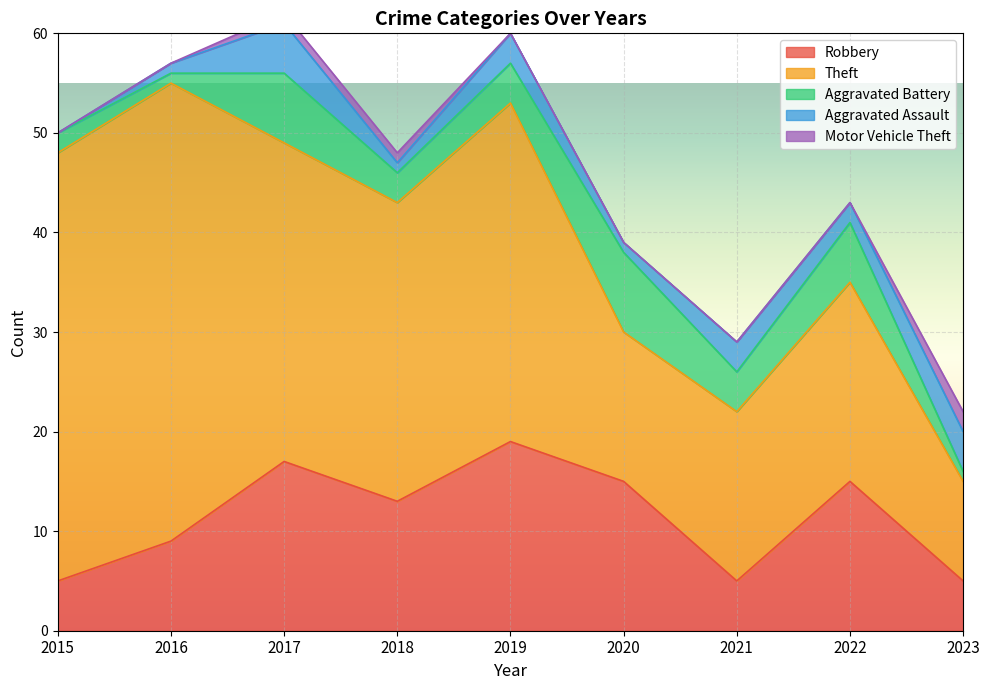

True or false: Aggravated Battery and Robbery intersect in this chart.

False